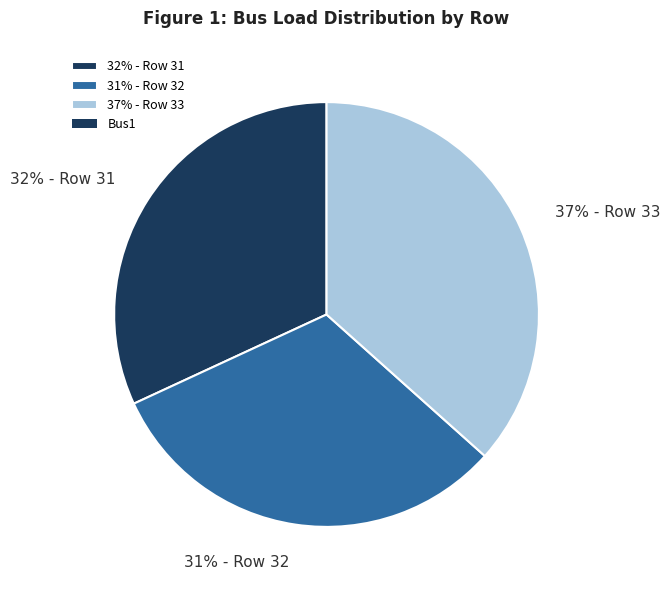

Does any single category account for the majority?

No